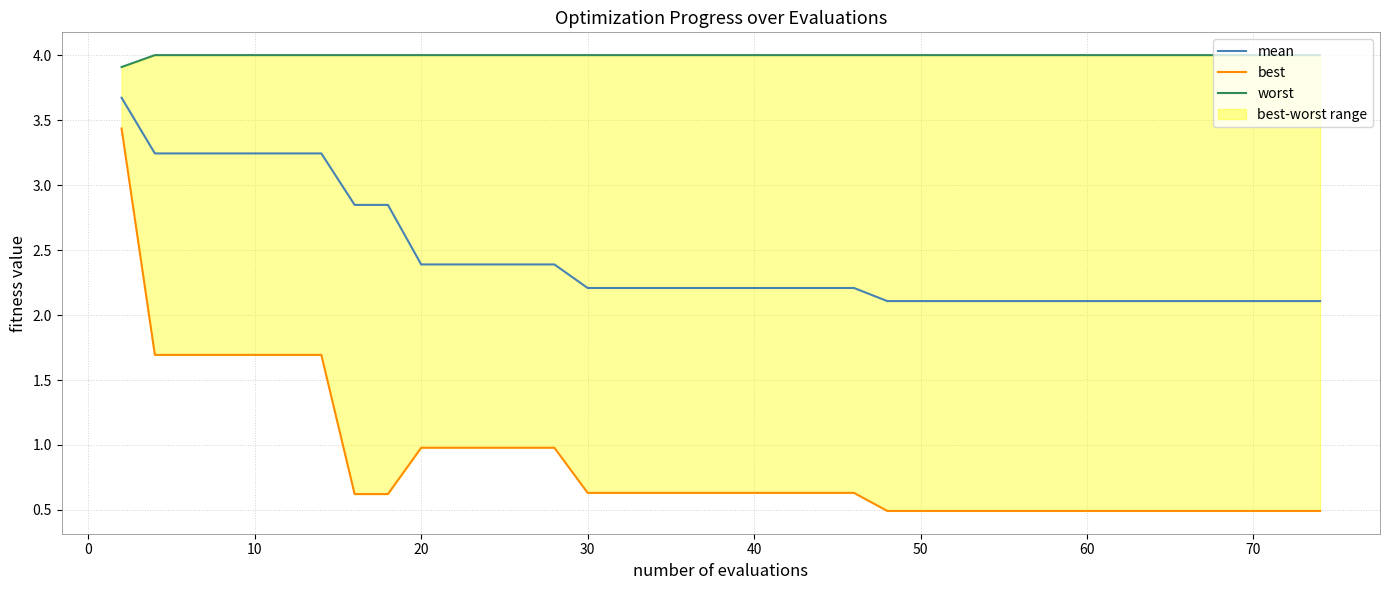

What is the highest value of the mean series?

3.7